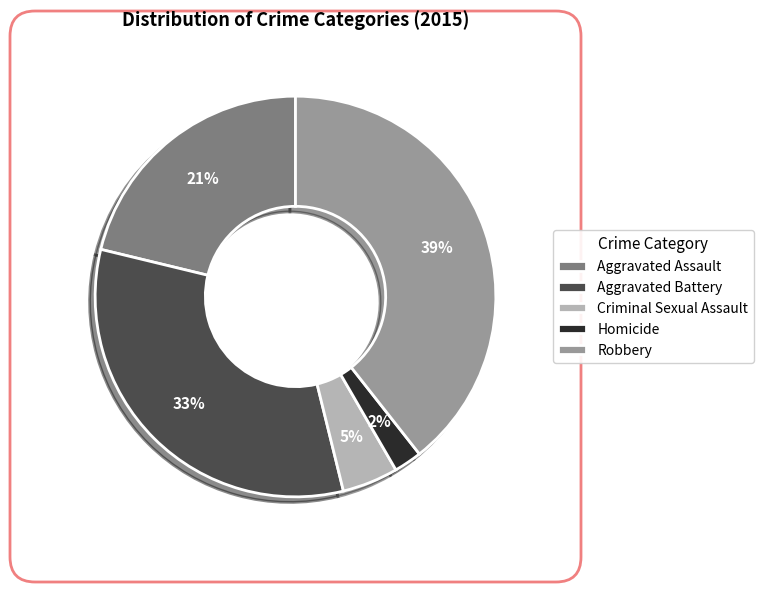

Is it true that Criminal Sexual Assault is 19% of the pie?

False